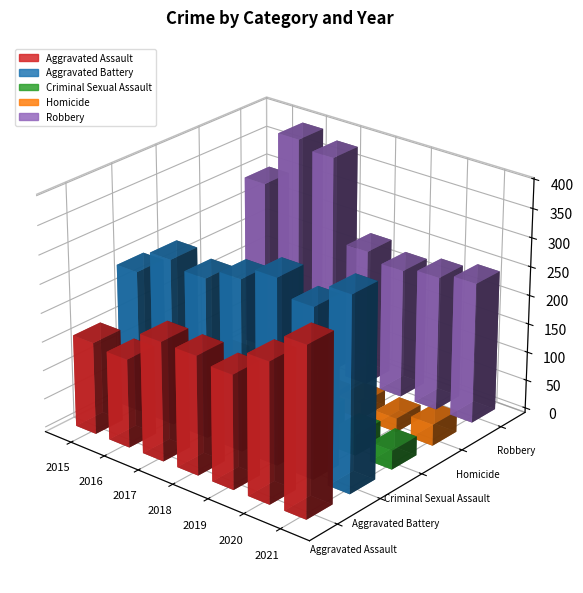

At which label does Aggravated Assault reach its minimum?

2016